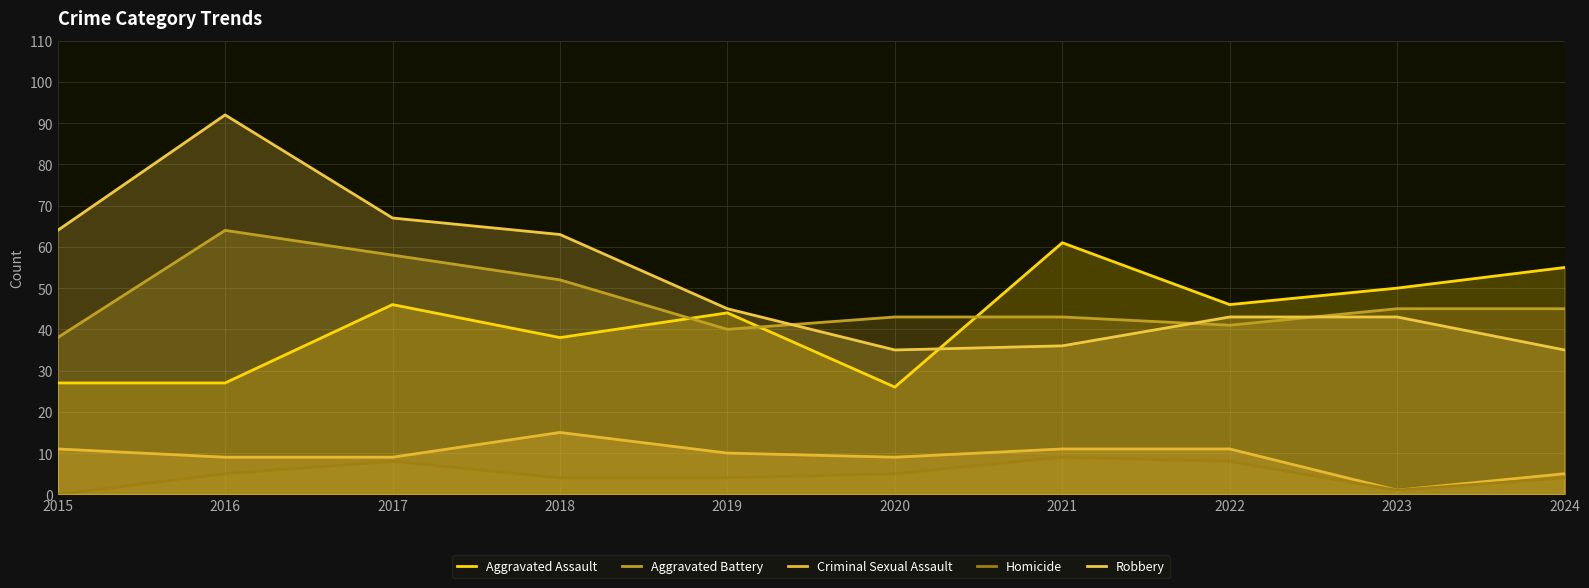

Which series ends up on top after the final intersection of Robbery and Aggravated Assault?

Aggravated Assault